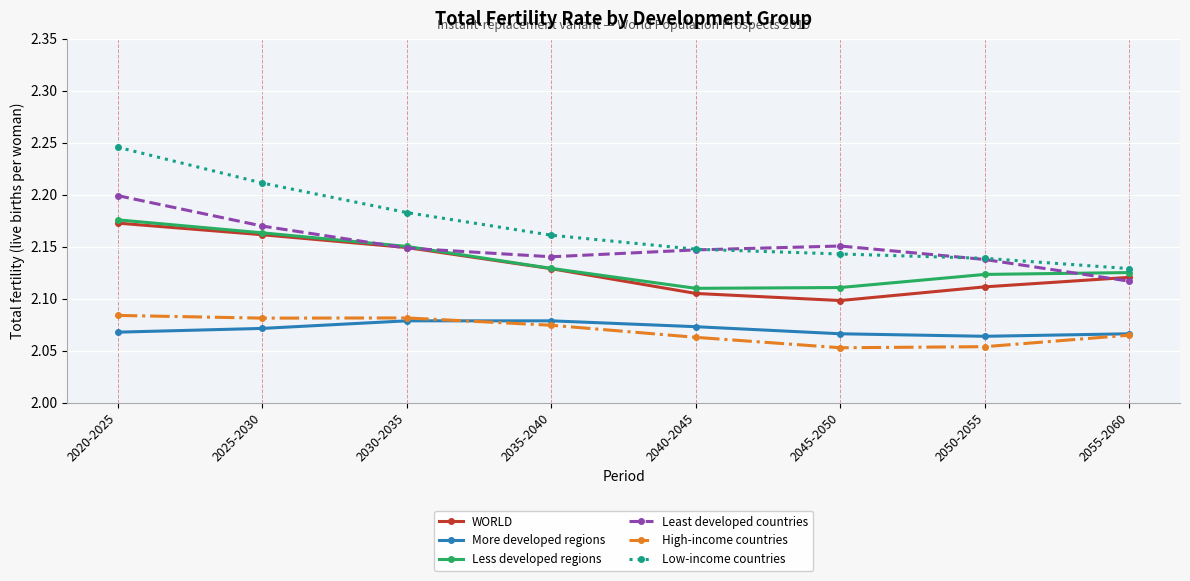

What is the total value across all series at 2050-2055?

12.6